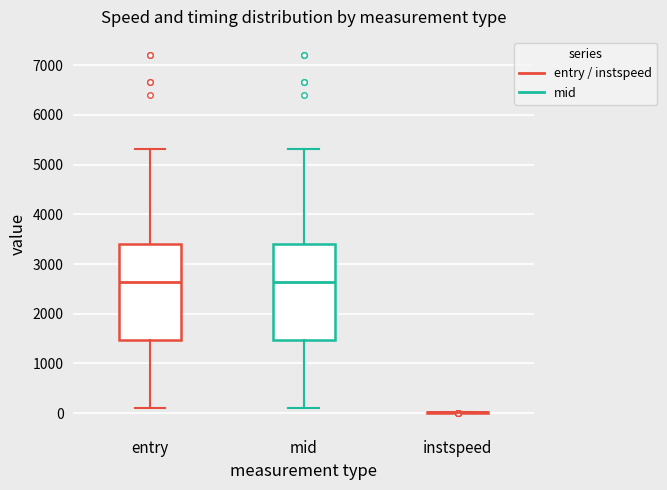

Reading left to right, read every box against the y-axis: the position of its median line, the range the box covers, and the ends of its whiskers. The values are not printed on the chart, so give them approximately, as read against the axis.

entry: median 2600, box 1500 to 3400, whiskers 100 to 5300
mid: median 2600, box 1500 to 3400, whiskers 100 to 5300
instspeed: box collapsed to a line at 0, whiskers 0 to 0